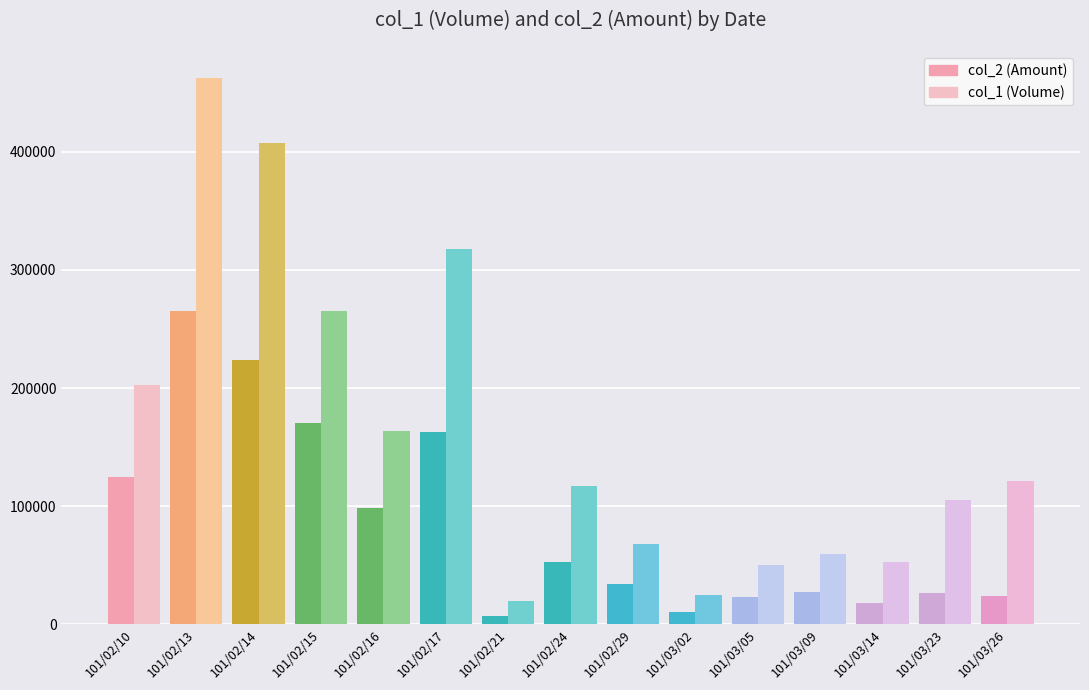

List the series in order of their overall mean, highest first.

col_1 (Volume), col_2 (Amount)